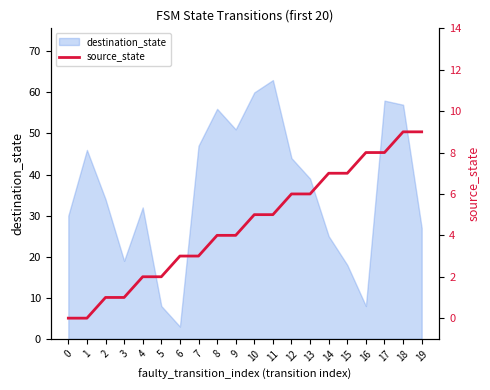

True or false: destination_state has a value of 30 at 0.

True